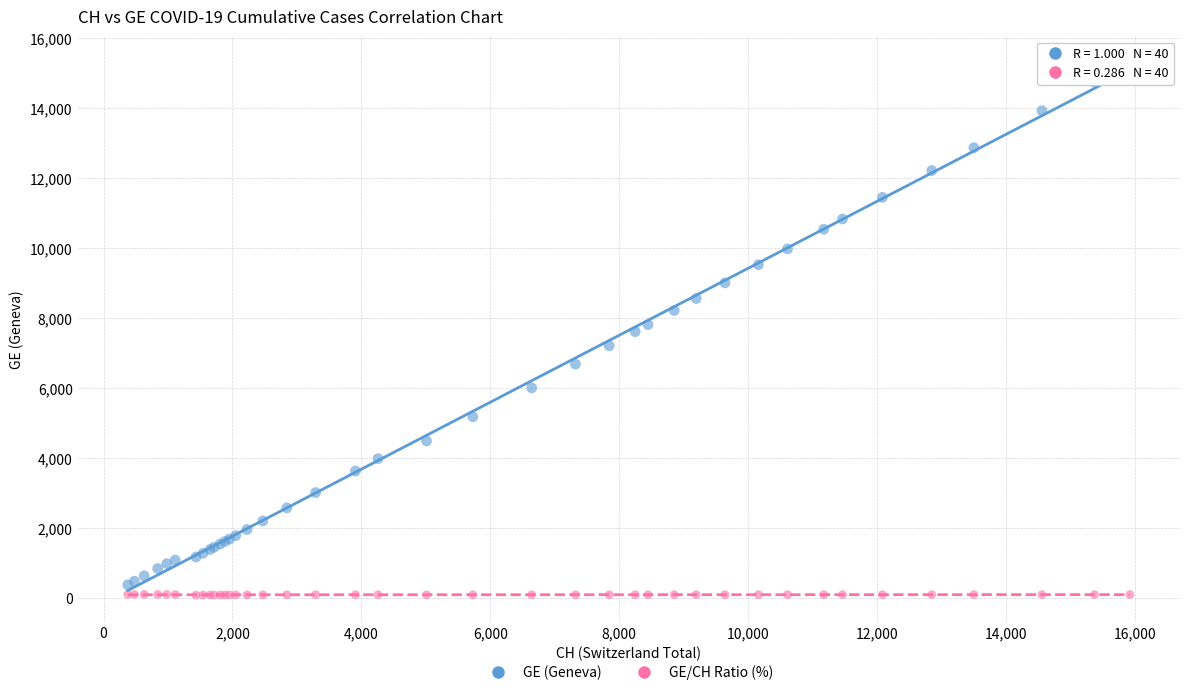

Which series contains the highest Y value?

GE (Geneva)